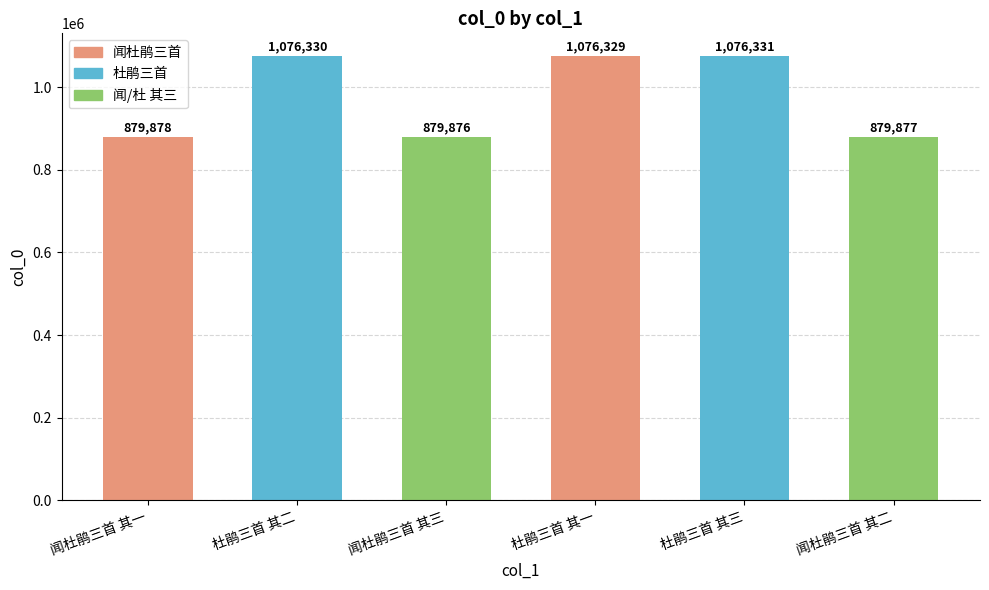

Which label corresponds to the smallest value in the chart?

闻杜鹃三首 其三